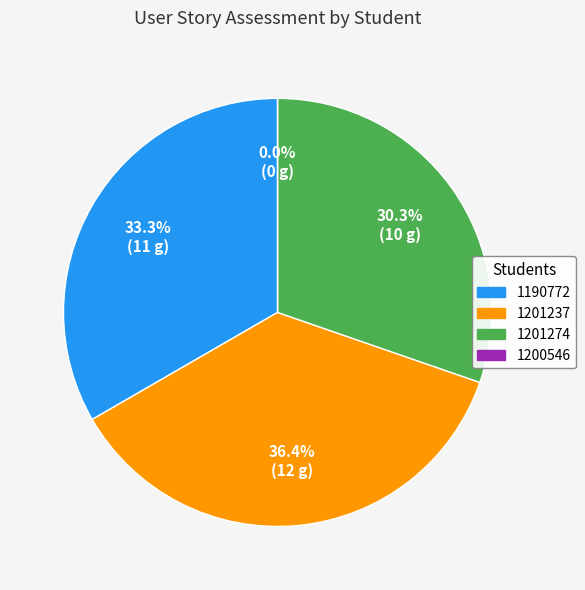

Is it true that US109 is 3% of the pie?

False